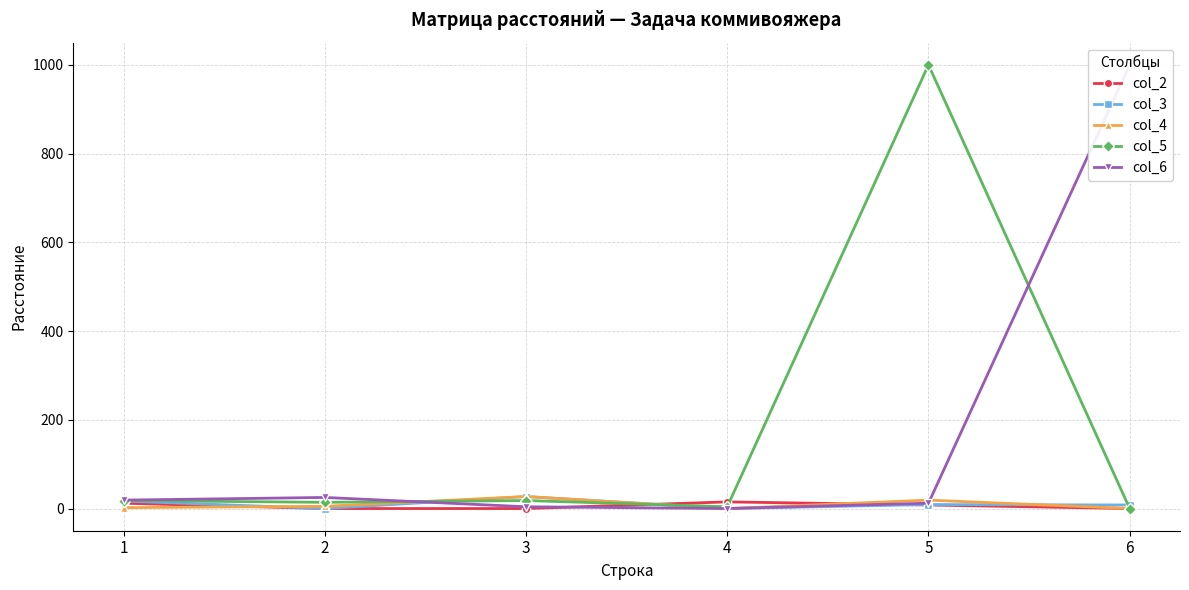

True or false: col_5 has a value of 14 at 2.

True